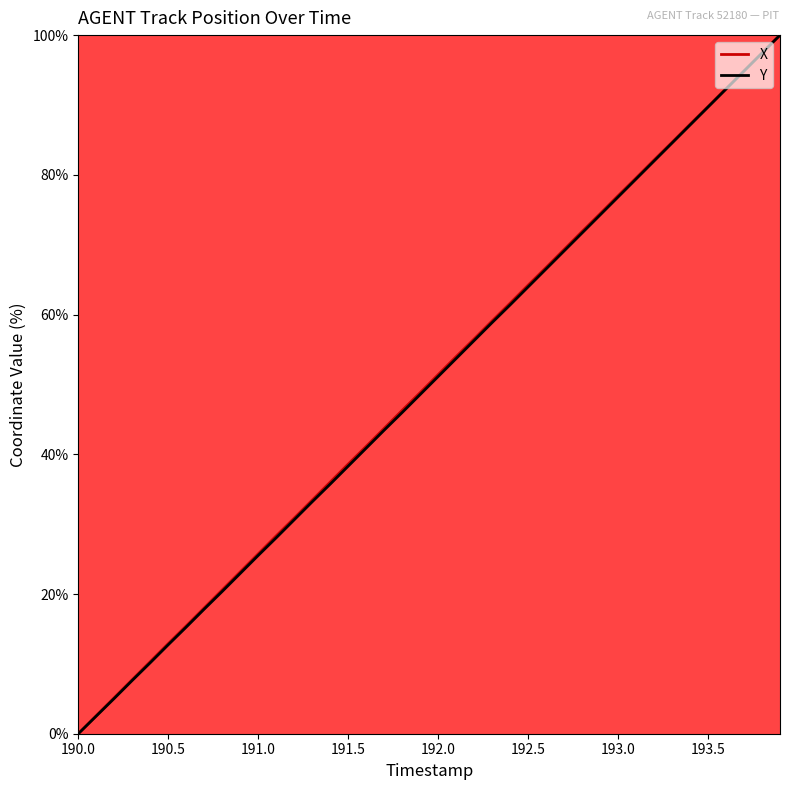

Reading left to right, extract all data points from this chart.

X: 0.0	2.6	5.2	7.7	10.3	12.9	15.4	18.0	20.6	23.2	25.7	28.3	30.9	33.4	36.0	38.6	41.1	43.7	46.3	48.8	51.4	54.0	56.5	59.1	61.6	64.2	66.7	69.3	71.9	74.4	77.0	79.5	82.1	84.7	87.2	89.8	92.3	94.9	97.5	100.0
Y: 0.0	2.5	5.1	7.6	10.2	12.7	15.3	17.8	20.4	22.9	25.5	28.0	30.6	33.2	35.7	38.3	40.9	43.4	46.0	48.6	51.1	53.7	56.3	58.9	61.4	64.0	66.5	69.1	71.7	74.3	76.8	79.4	82.0	84.6	87.1	89.7	92.3	94.9	97.4	100.0